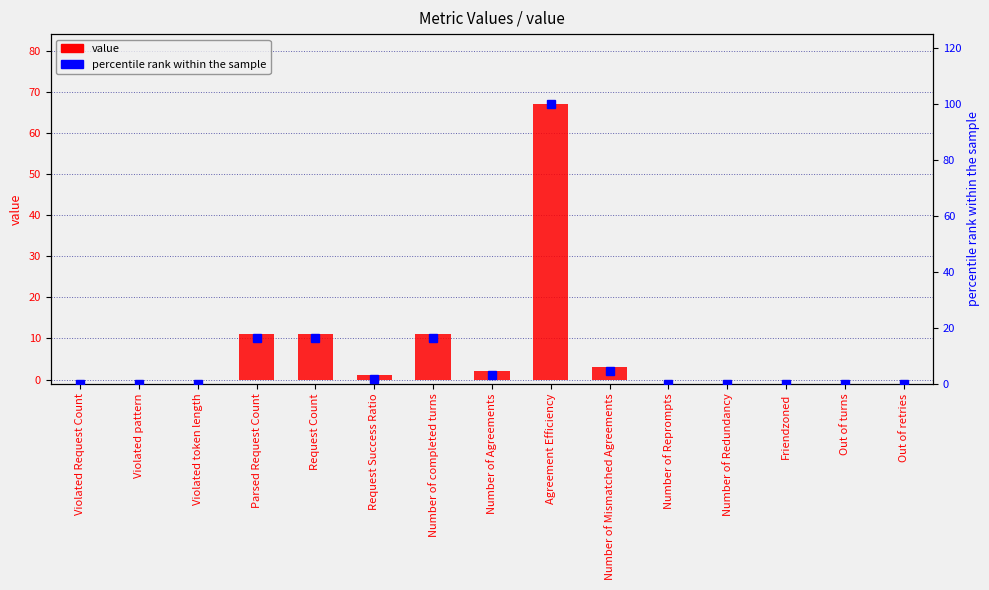

List the series in order of their overall mean, lowest first.

value, percentile rank within the sample